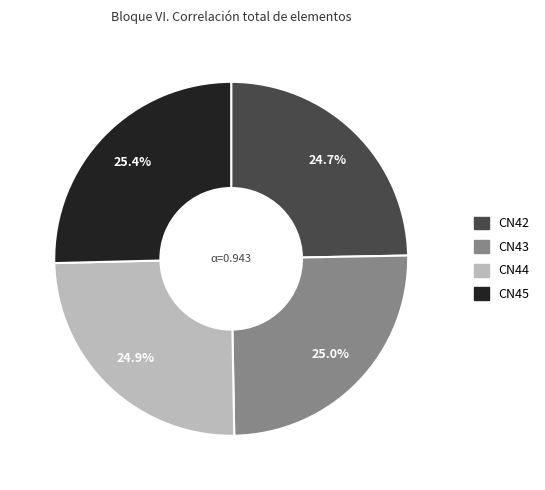

To the nearest percent, what percentage of the pie is CN44?

25%